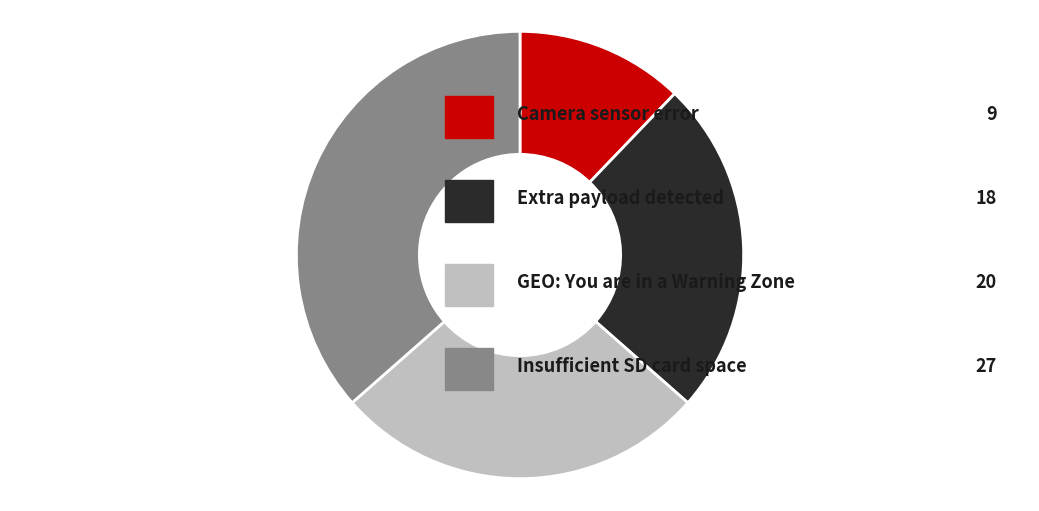

Count the number of slices in the pie.

4